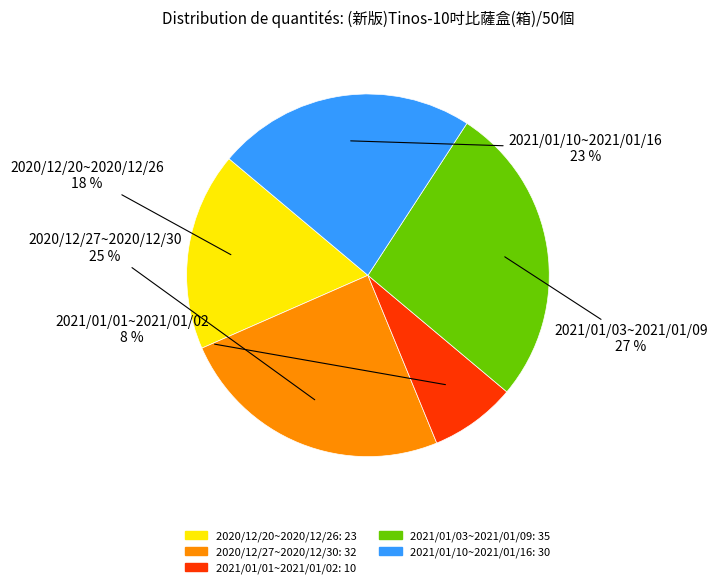

How many slices are in this pie chart?

5